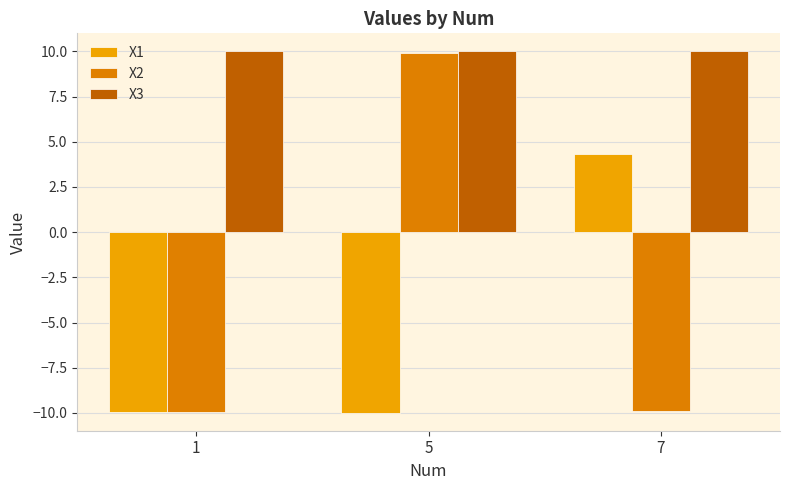

Count the number of data series in this chart.

3